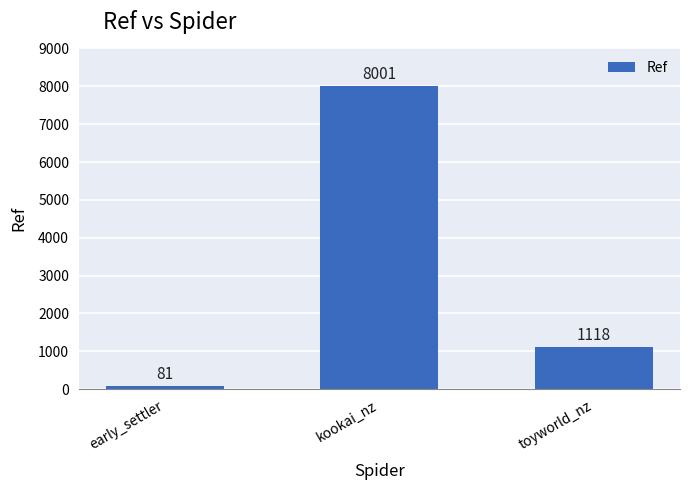

Reading left to right, what are all the values shown in this chart?

early_settler=81	kookai_nz=8001	toyworld_nz=1118